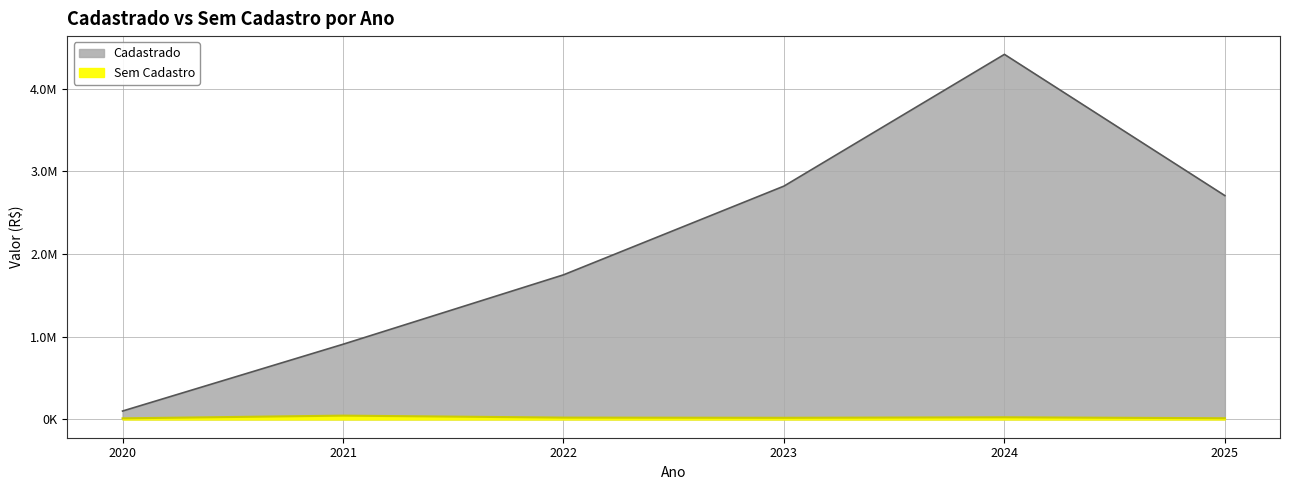

Rank the series by their average value, from lowest to highest.

Sem Cadastro, Cadastrado